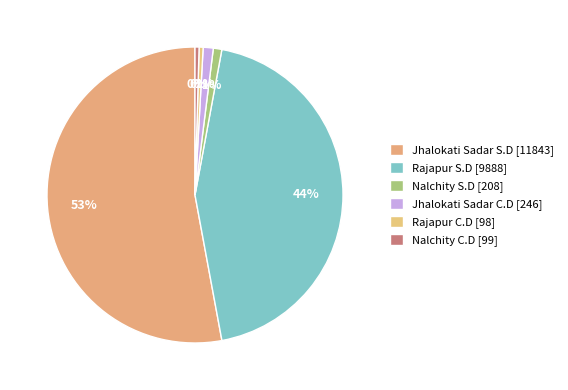

Is there any slice that represents more than half of the pie?

Yes